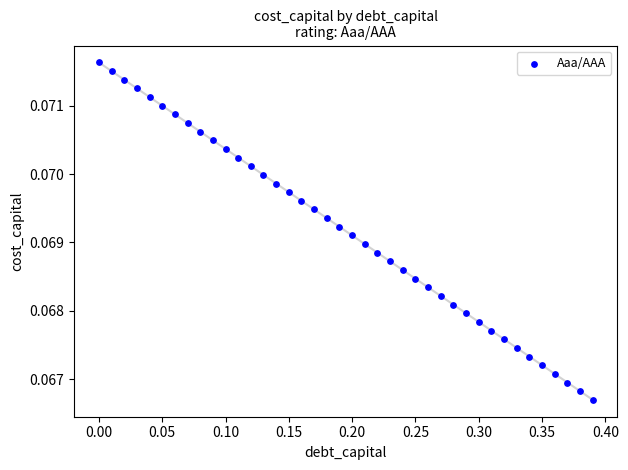

What is the range of X values (max minus min)?

0.4